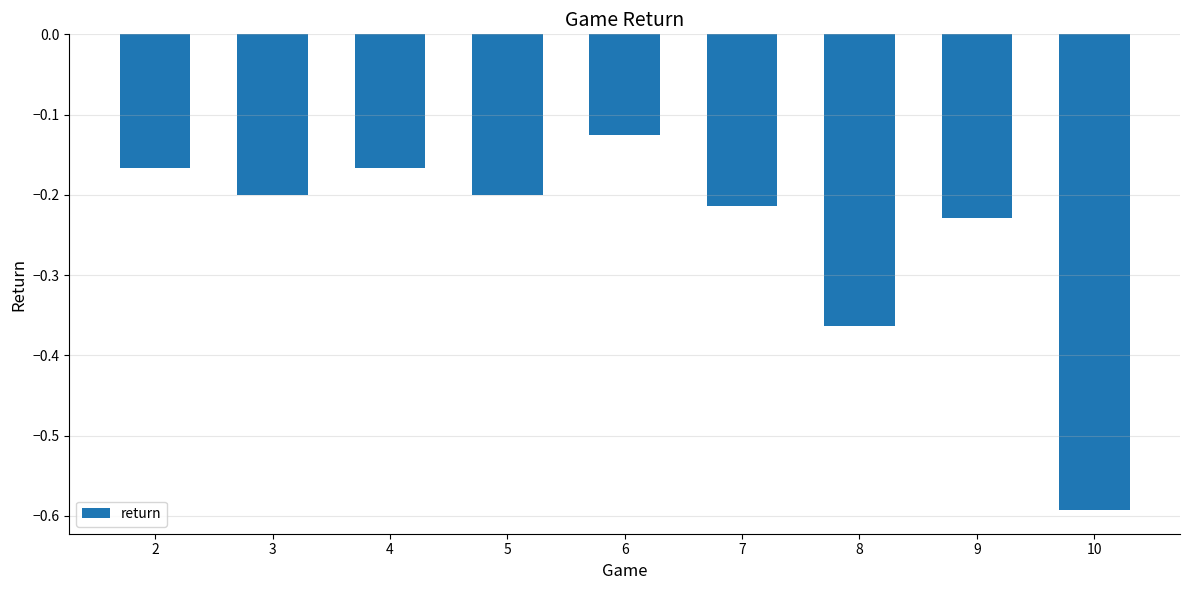

At which category does the chart reach its minimum across all series?

10